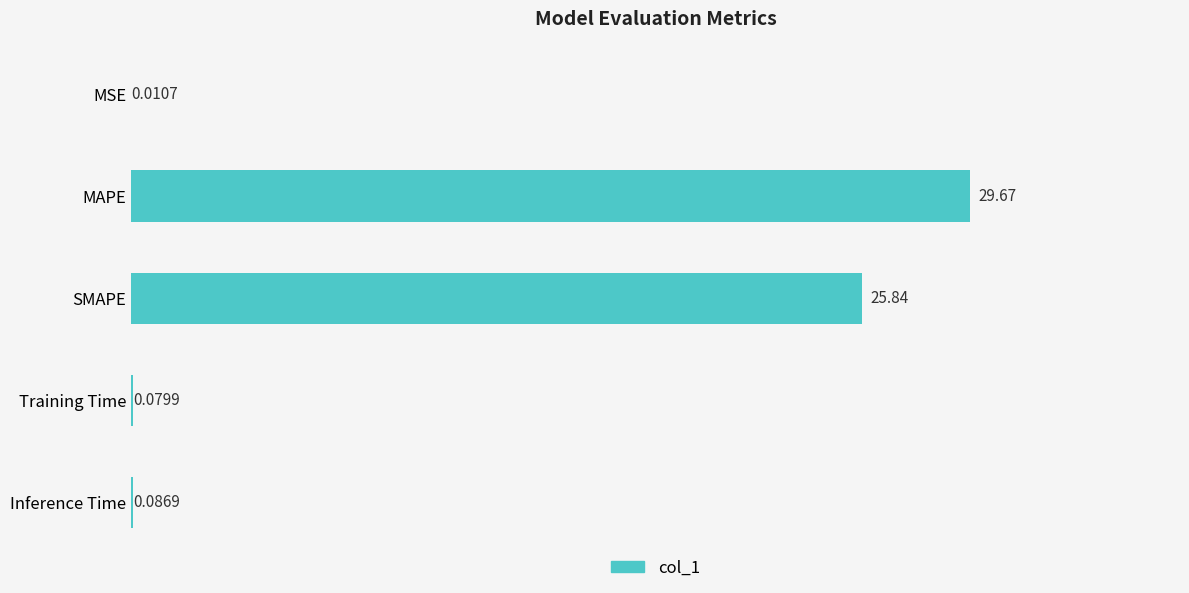

What is the change in value from MAPE to Inference Time?

-29.6